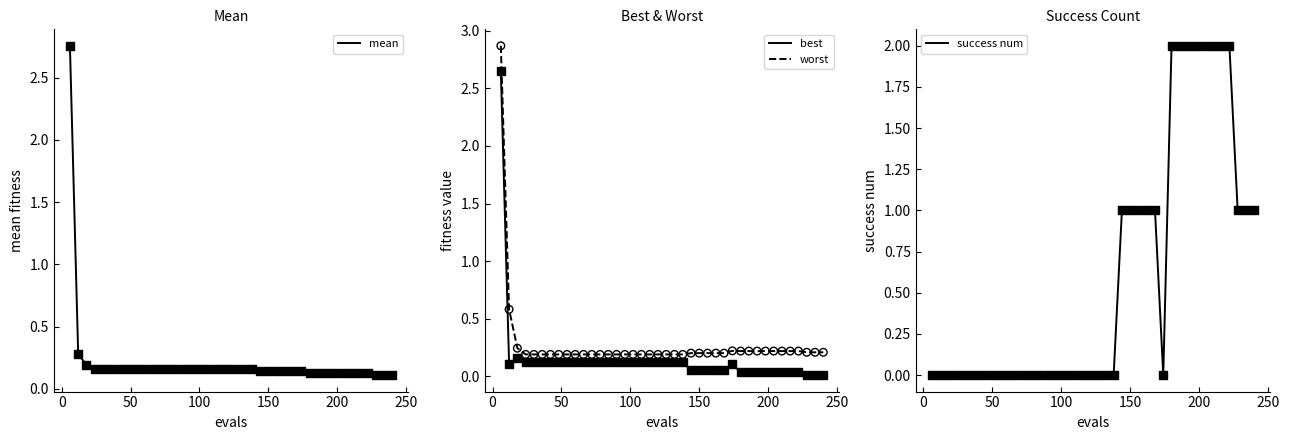

True or false: worst and best cross at least once.

False